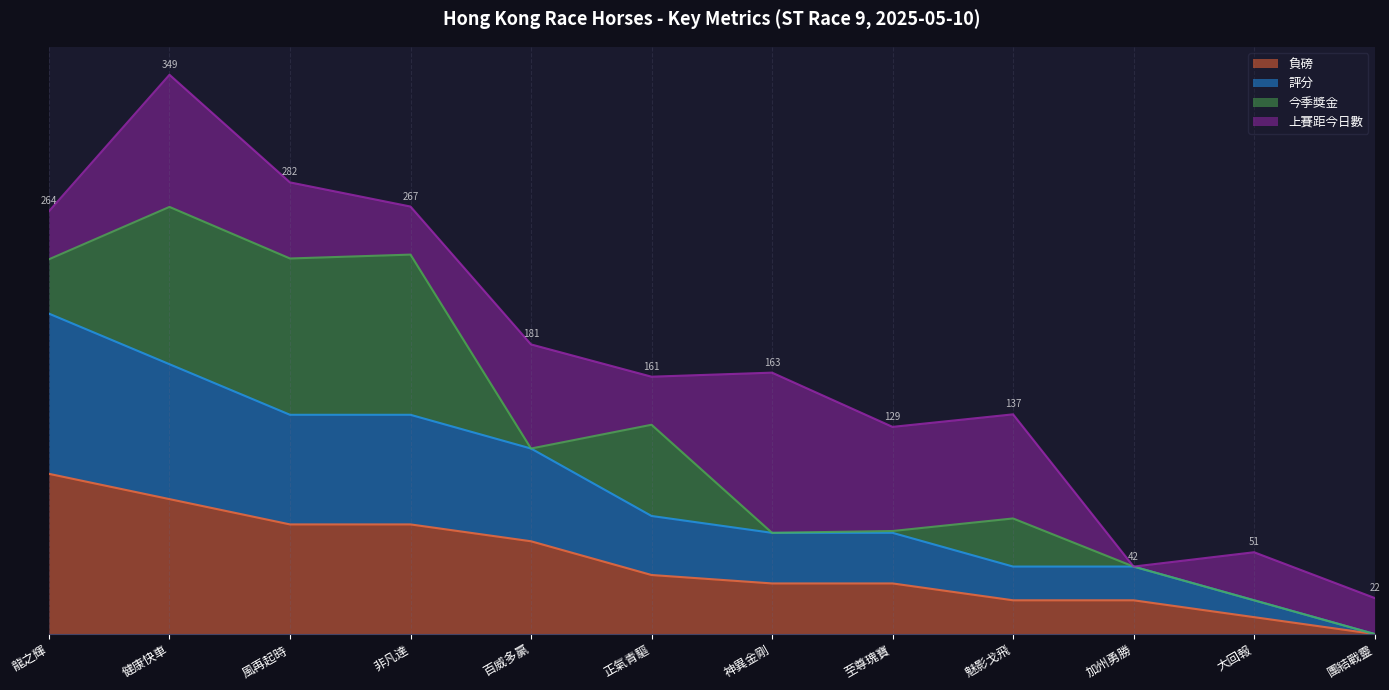

What is the spread (max minus min) of values at 加州勇勝?

21.1